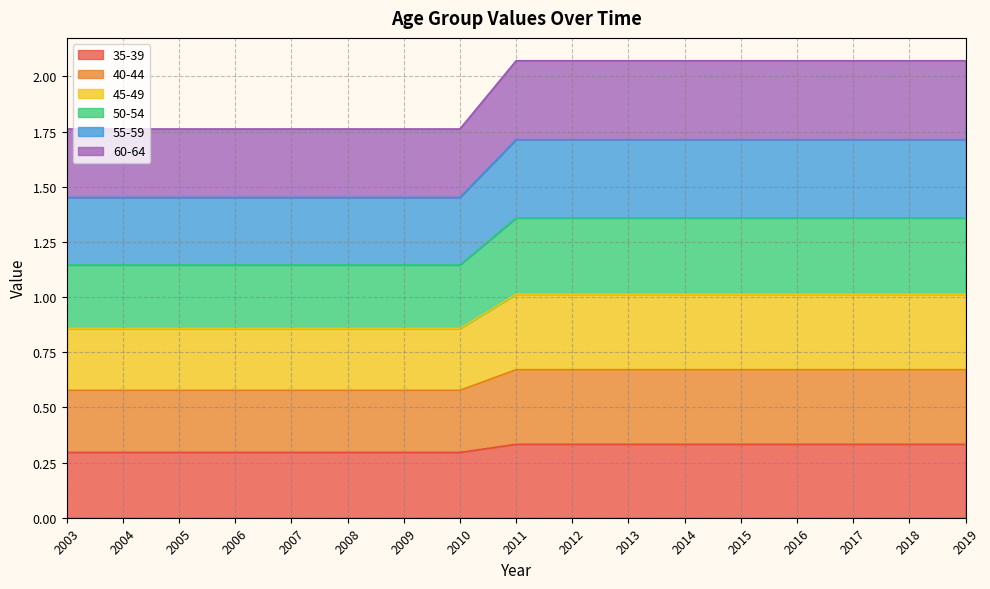

Which label corresponds to the smallest value in the chart?

2003